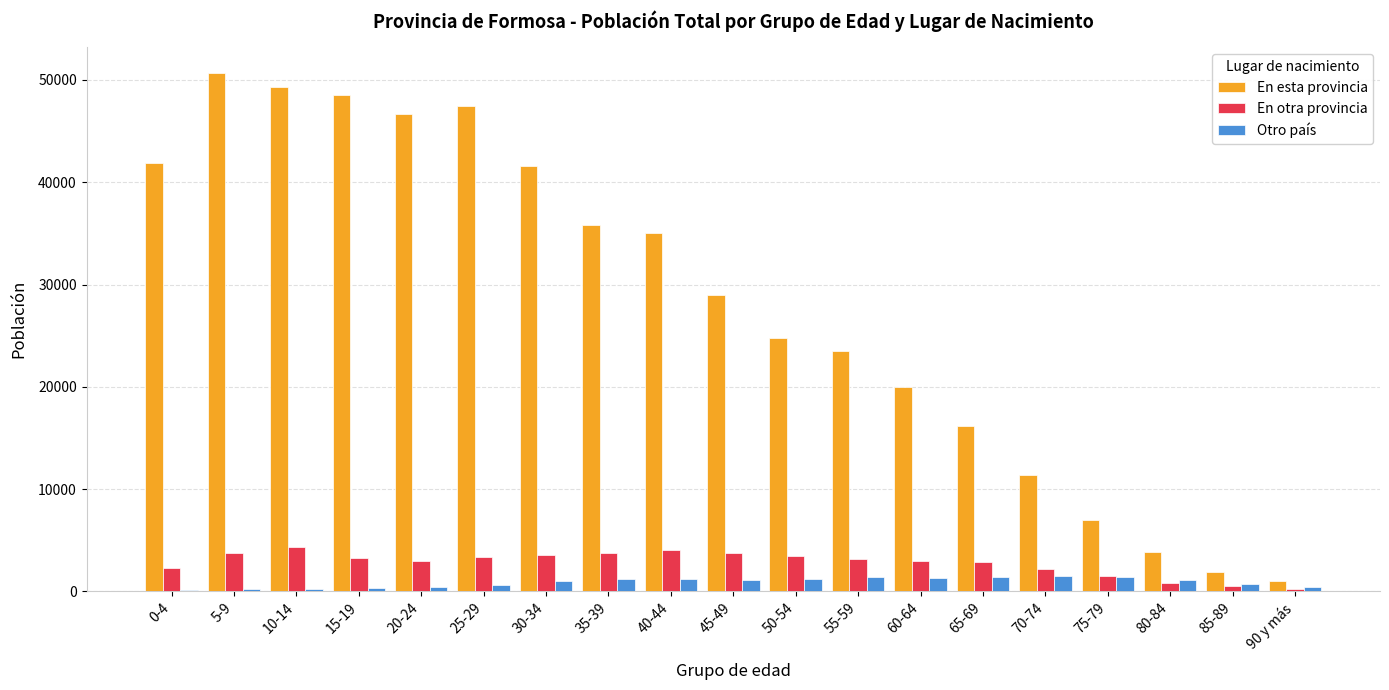

What is the sum of all En otra provincia values?

52948